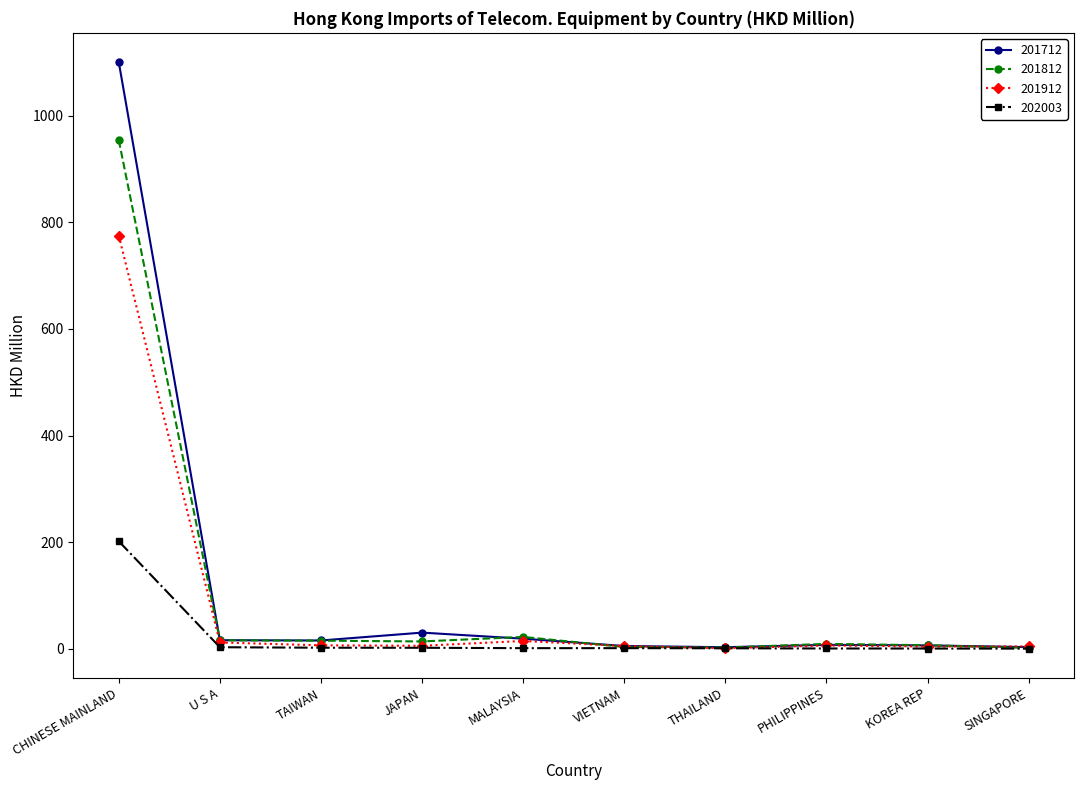

Which series has the largest range (max minus min)?

201712